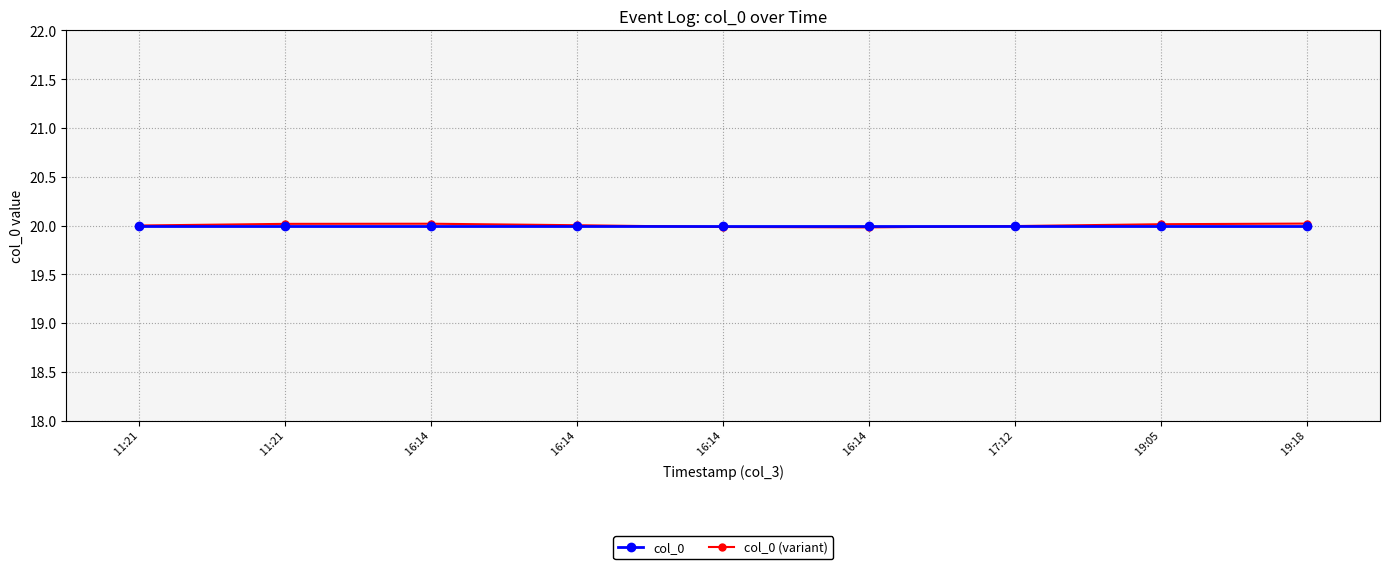

What is the label of the 4th point from the left?

 16:14